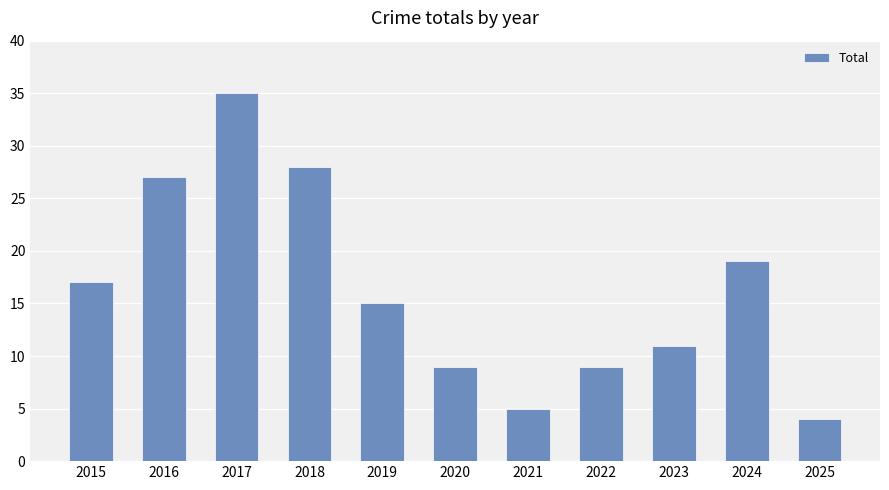

What is the ratio of the value at 2020 to the value at 2019?

0.6